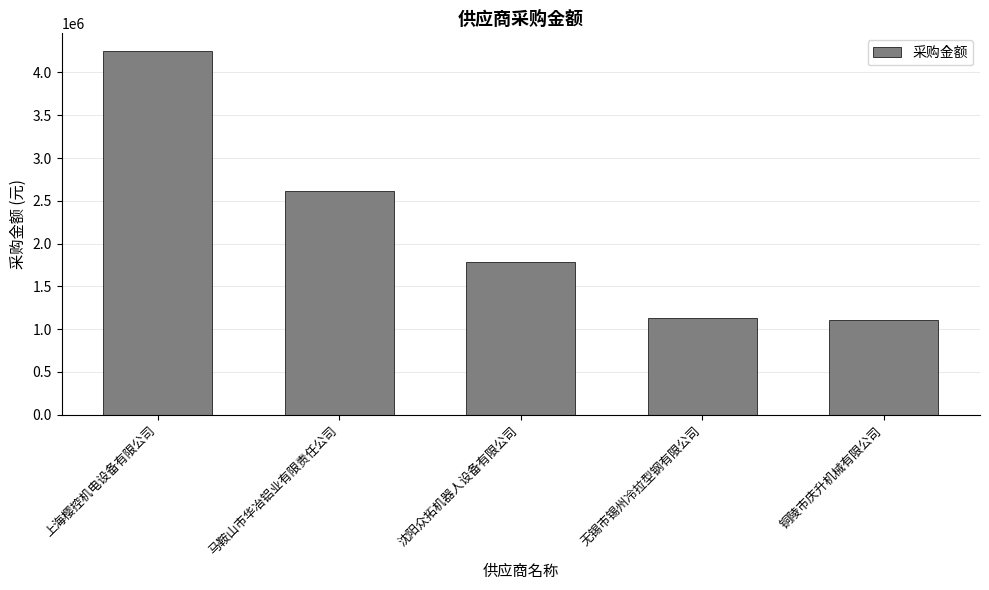

What is the ratio of the value at 无锡市锡州冷拉型钢有限公司 to the value at 铜陵市庆升机械有限公司?

1.0